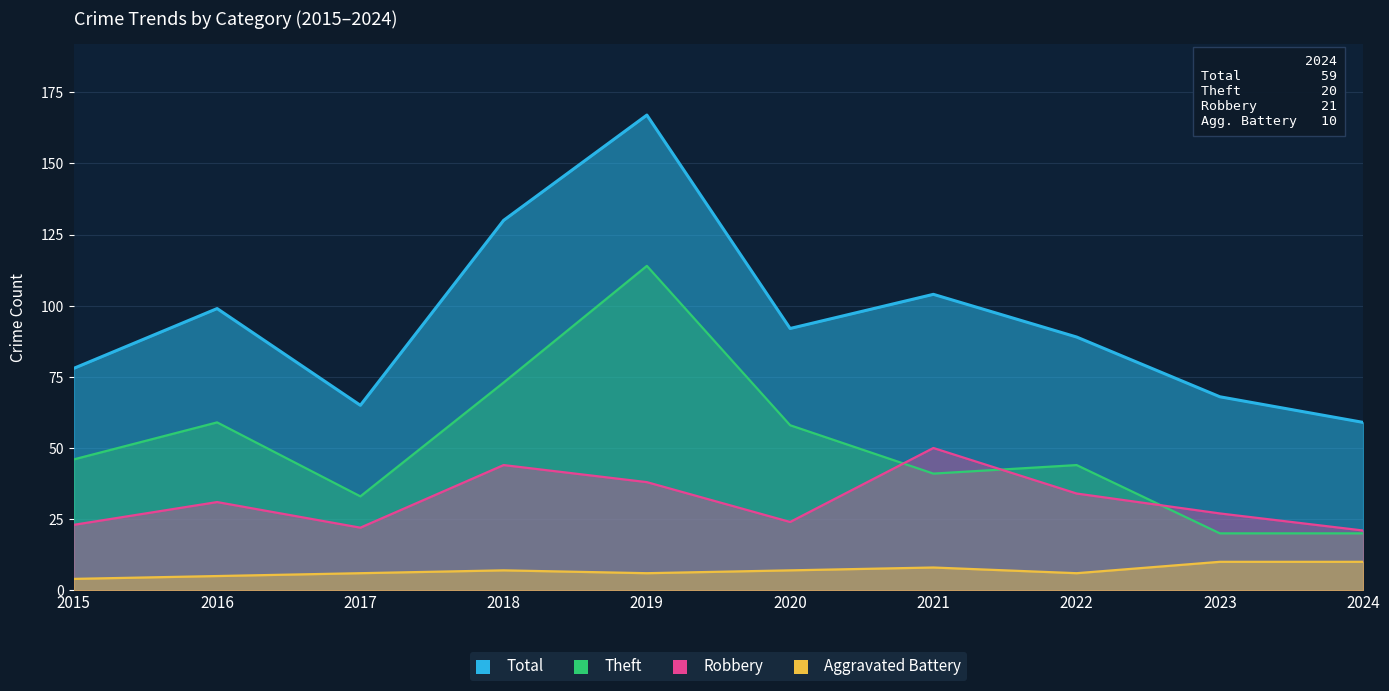

True or false: Aggravated Battery and Robbery intersect in this chart.

False